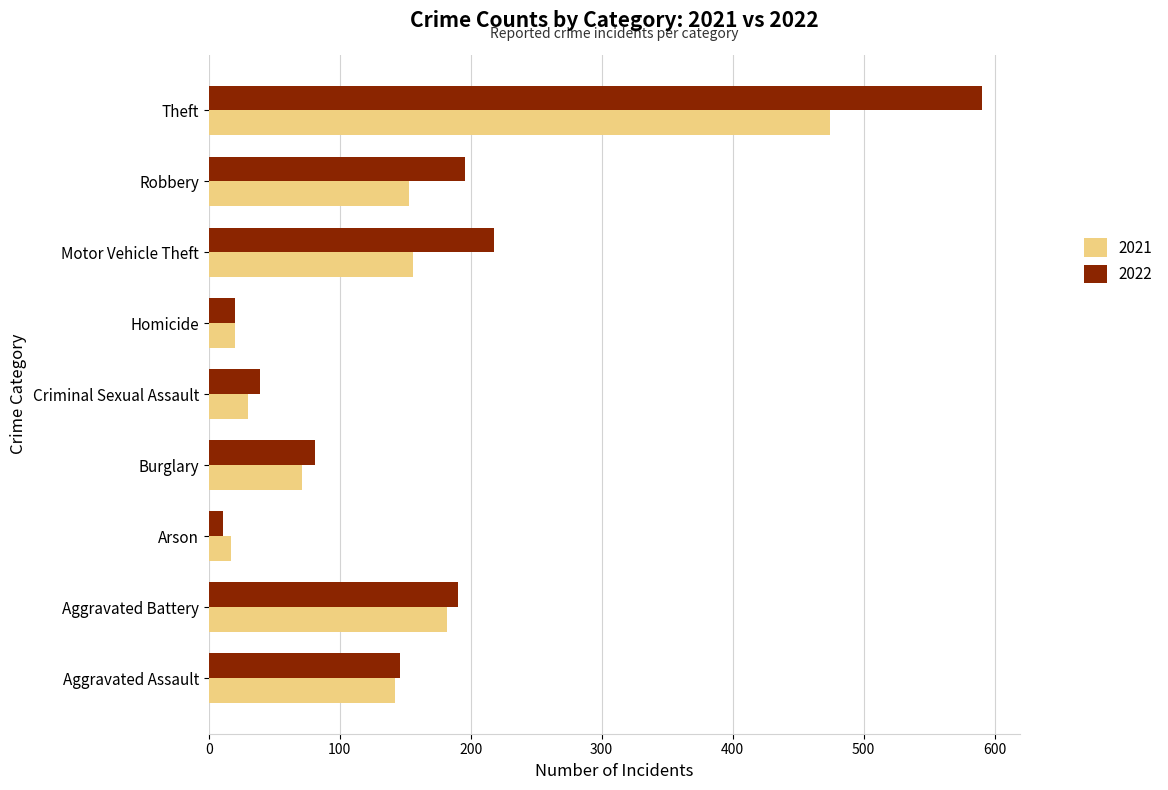

What are all the series names shown in the legend?

2021, 2022